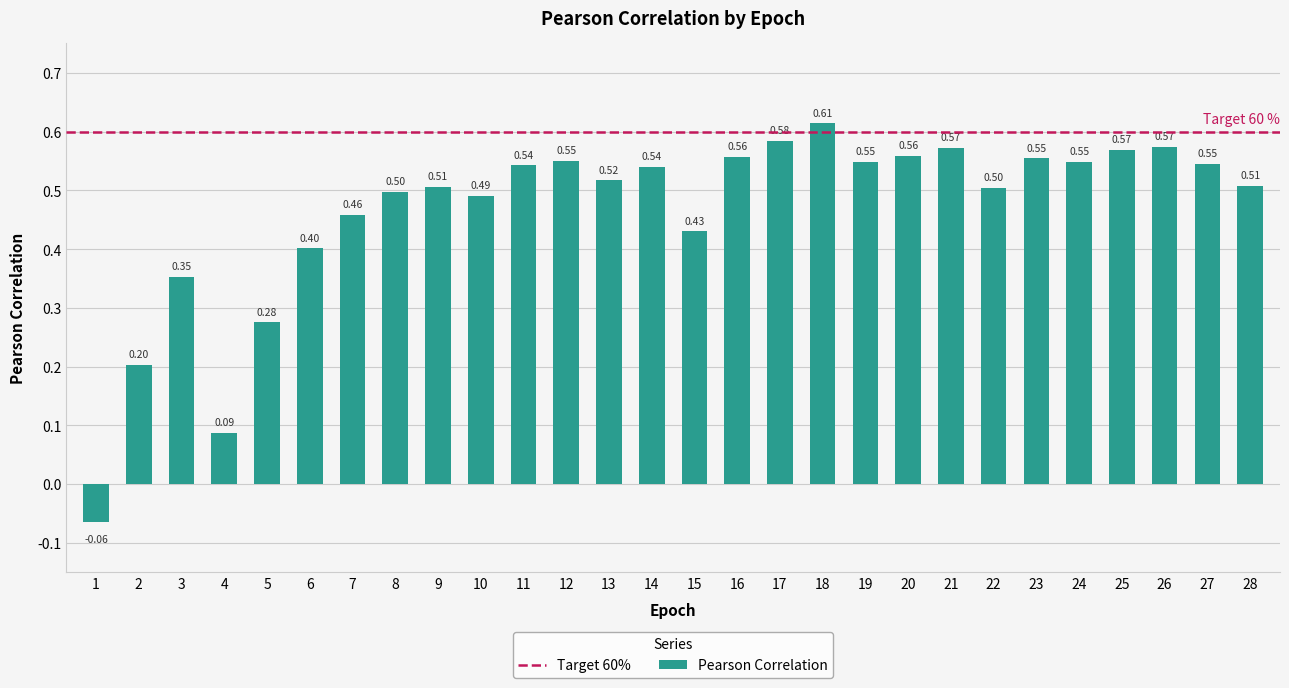

How many data points are less than 0?

1